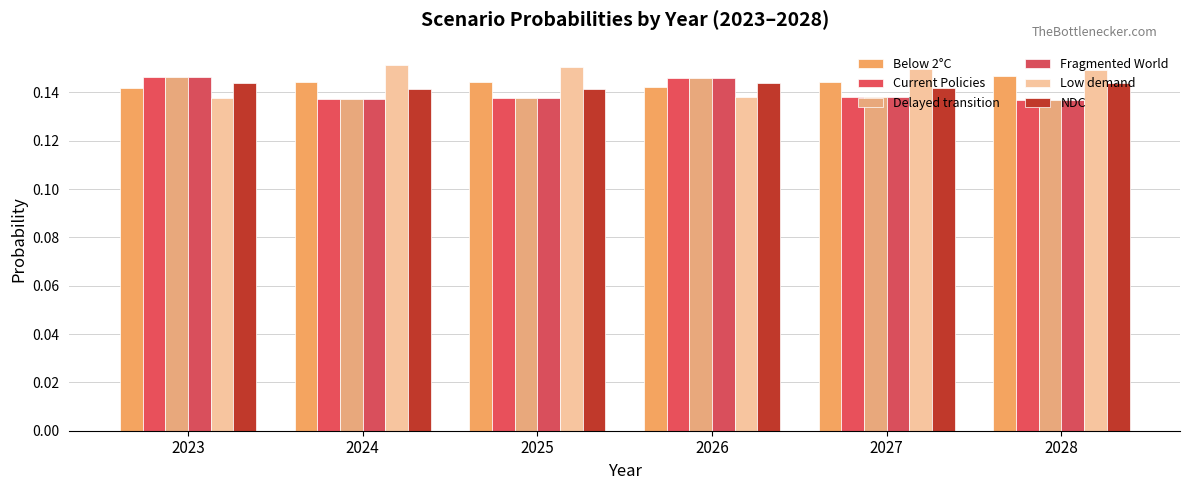

What is the greatest value displayed?

0.2